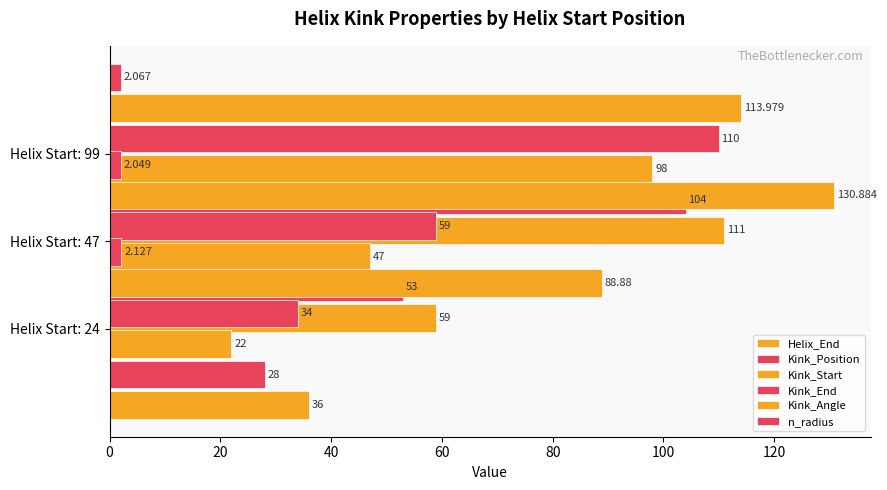

Which series has the largest range (max minus min)?

Kink_Position